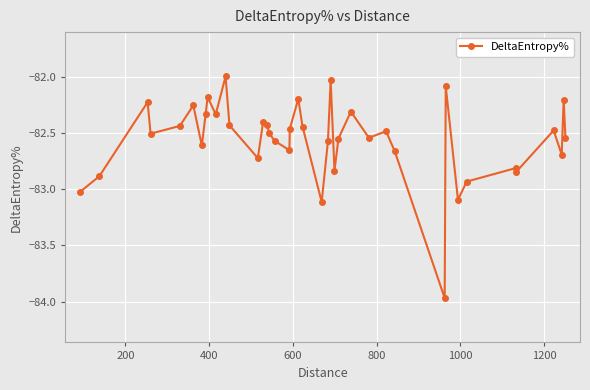

True or false: there are more than 1 points higher than both neighbors.

True